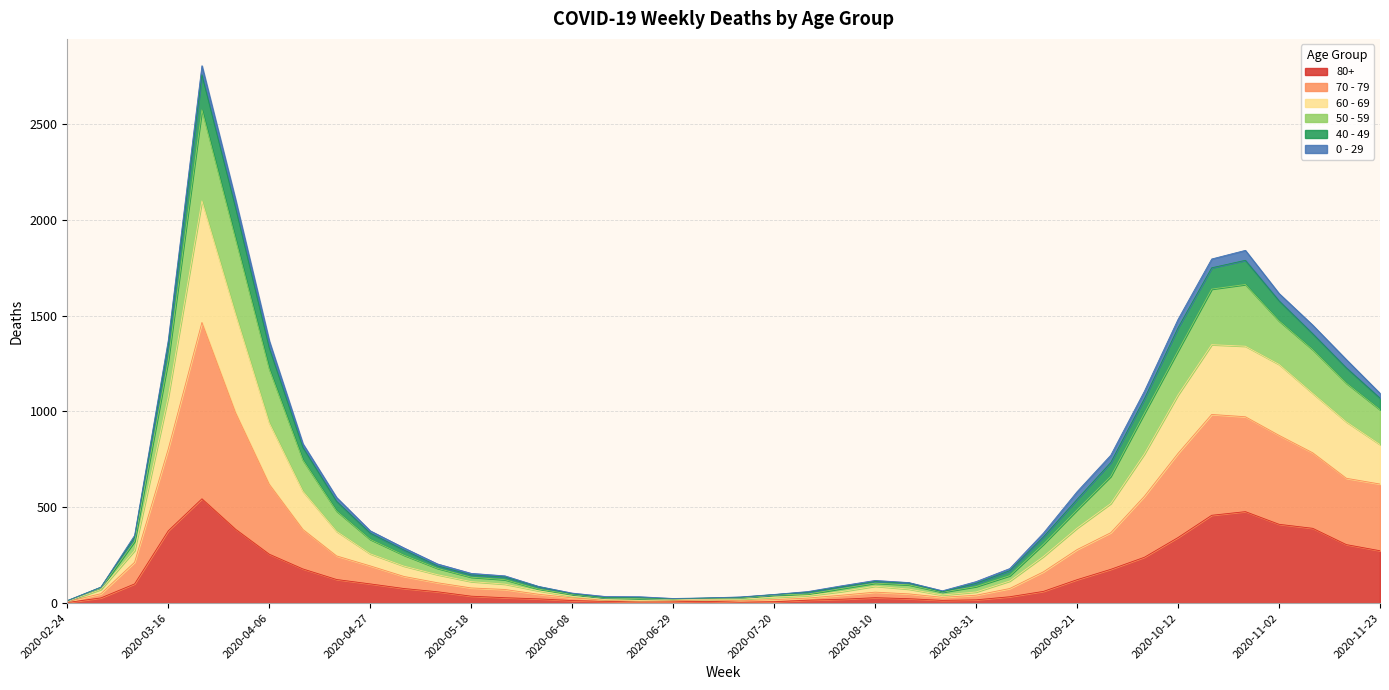

Is it true that 60 - 69 equals 1067 at 2020-03-30?

False